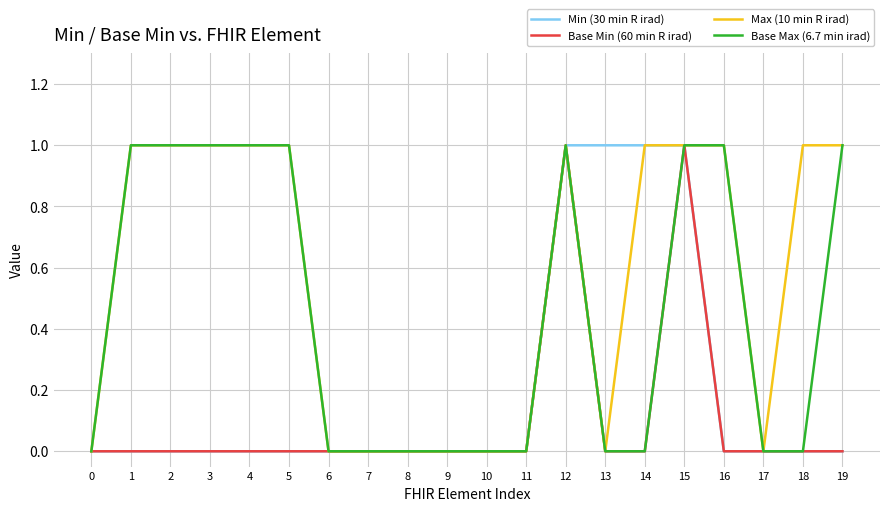

Is it true that Base Min (60 min R irad) equals 1 at 13?

False